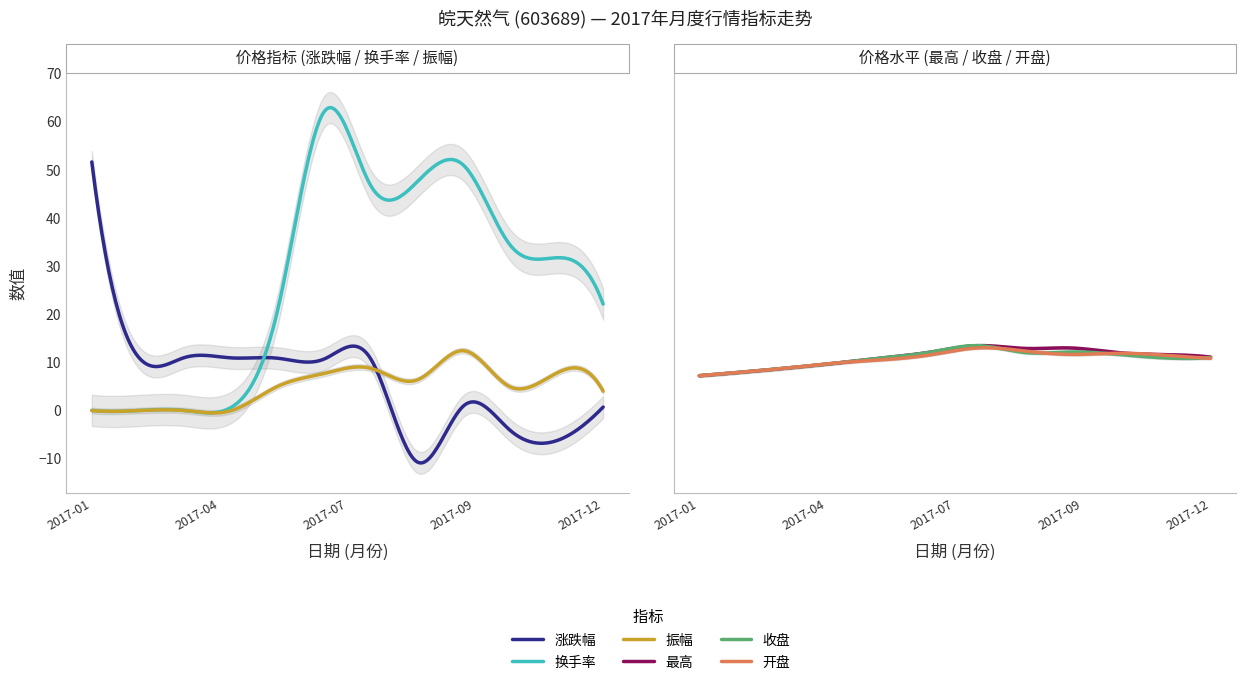

What are all the series names shown in the legend?

涨跌幅, 换手率, 振幅, 最高, 收盘, 开盘